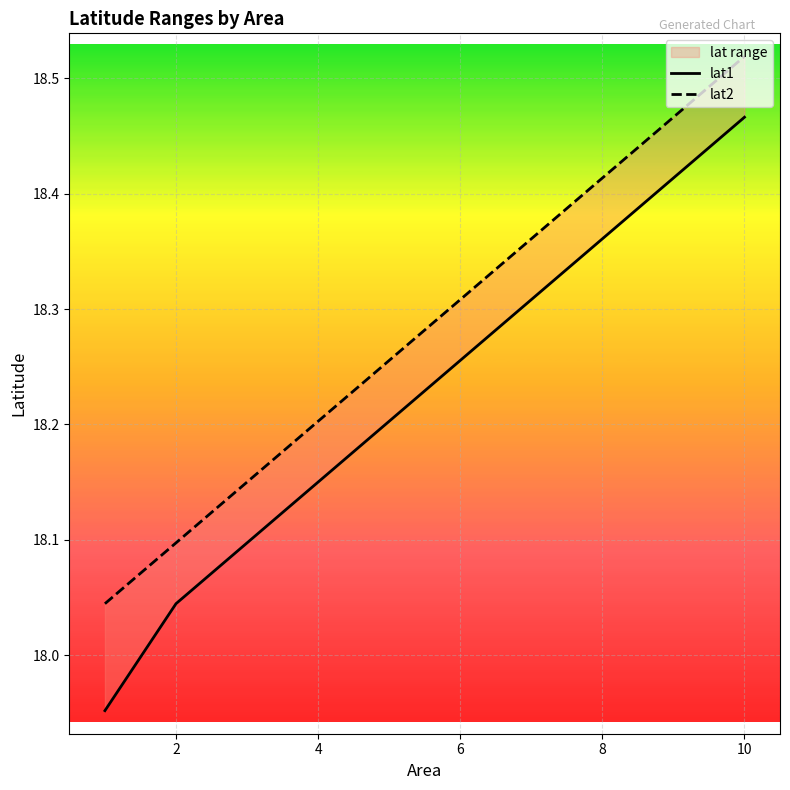

Which series has the largest range (max minus min)?

lat1